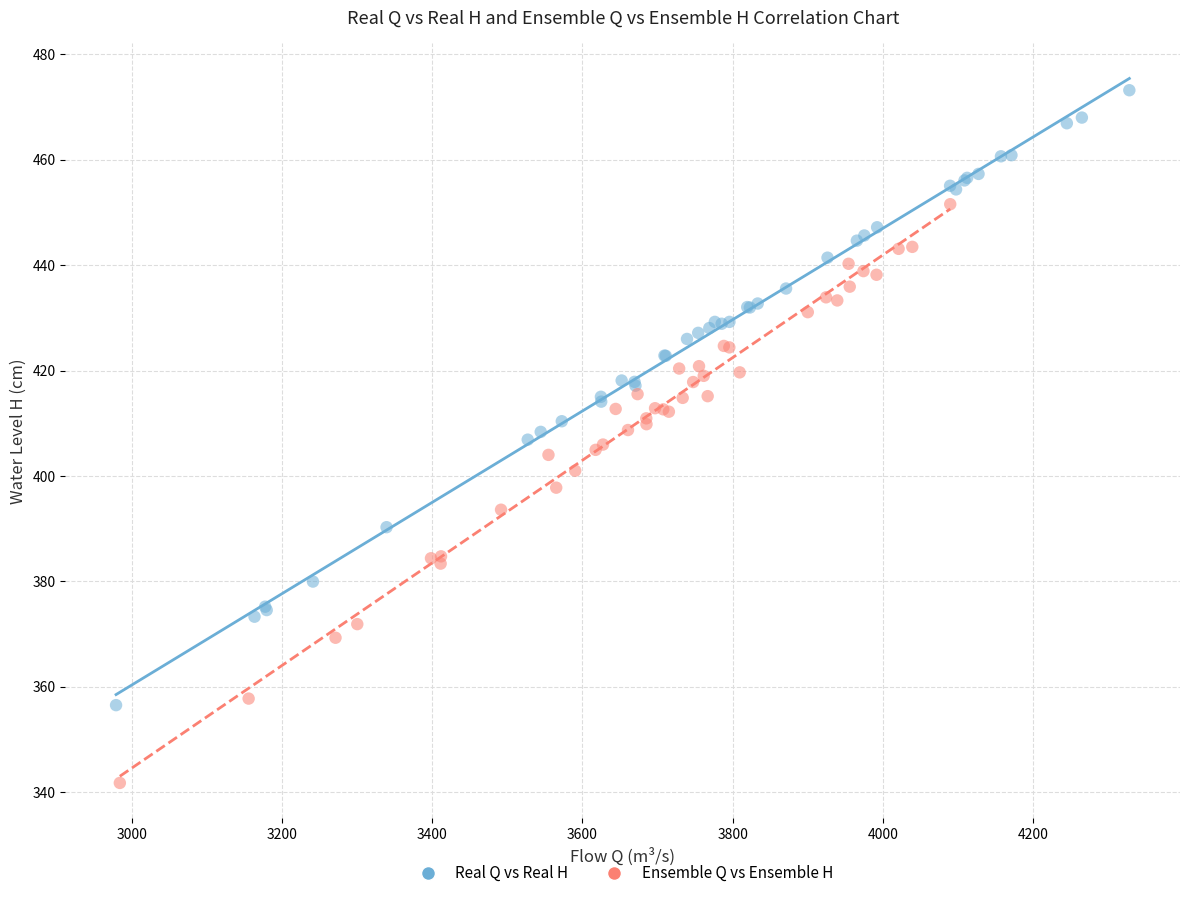

Which series reaches the maximum Y coordinate?

Real Q vs Real H